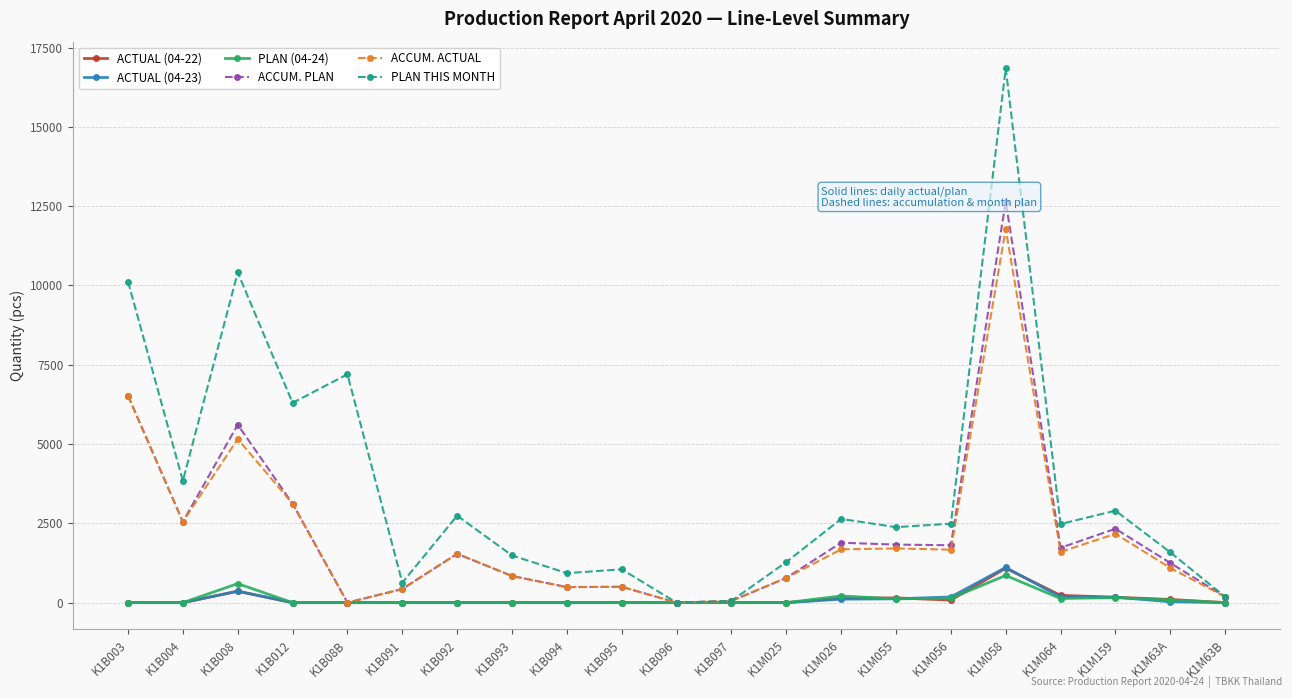

Rank the series at K1B093 from lowest to highest value.

ACTUAL (04-22), ACTUAL (04-23), PLAN (04-24), ACCUM. PLAN, ACCUM. ACTUAL, PLAN THIS MONTH